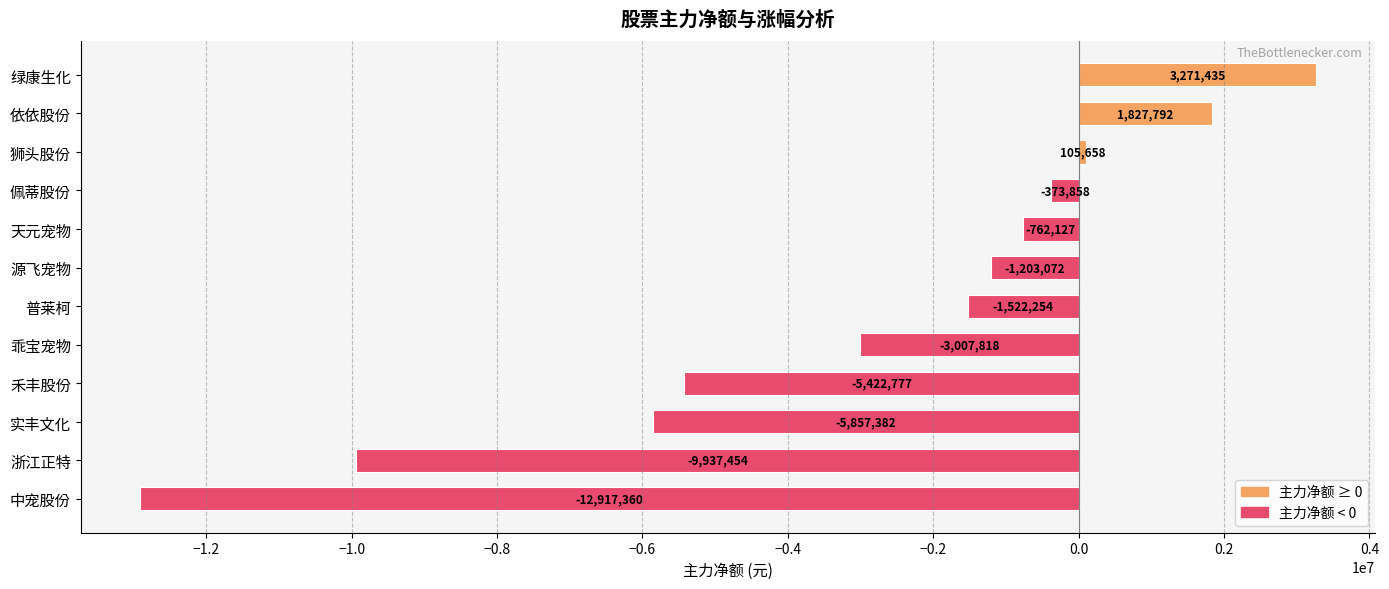

Which label corresponds to the largest value in the chart?

绿康生化